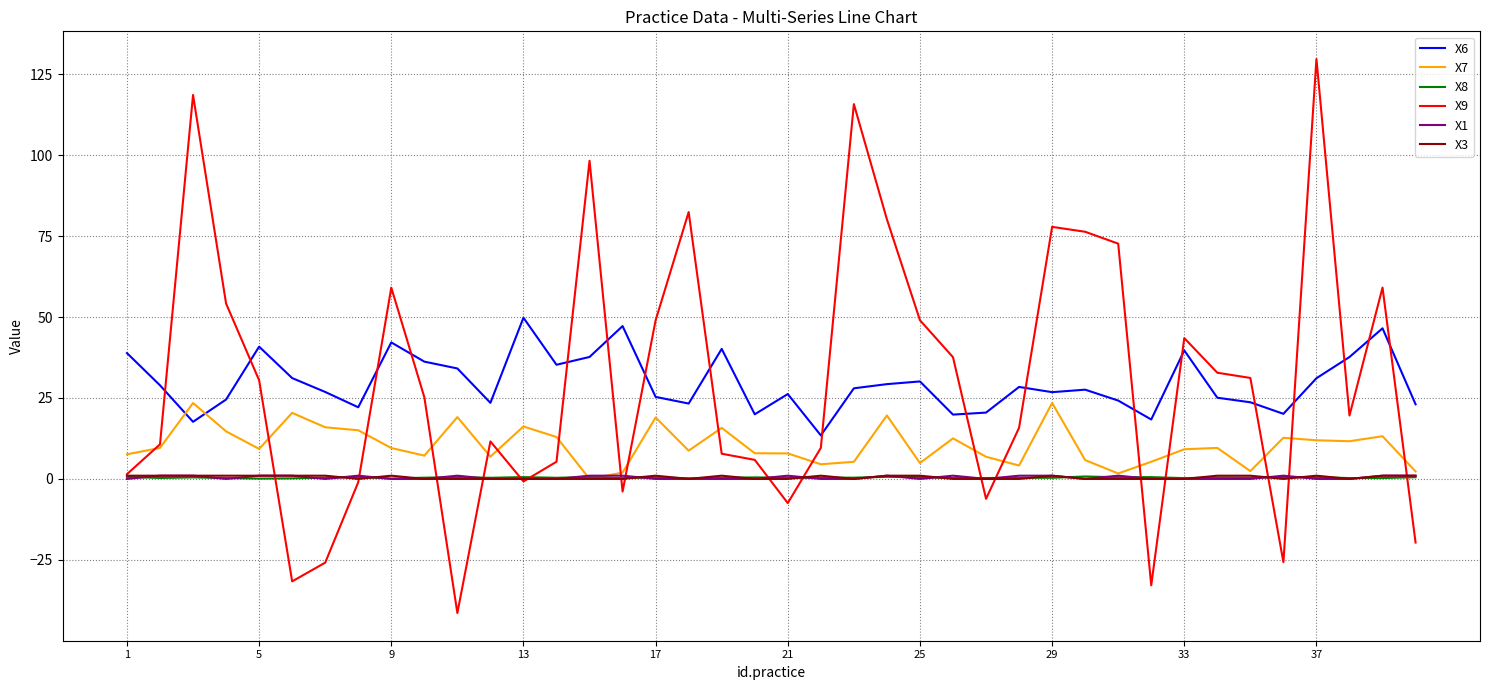

True or false: X3 and X6 intersect in this chart.

False